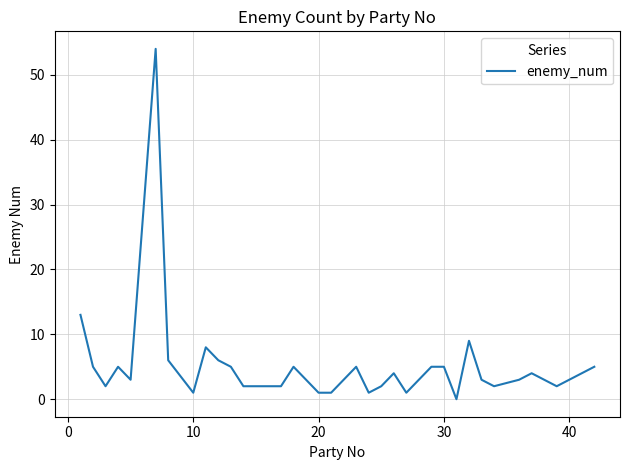

Is this an area chart (filled region under the line)?

No